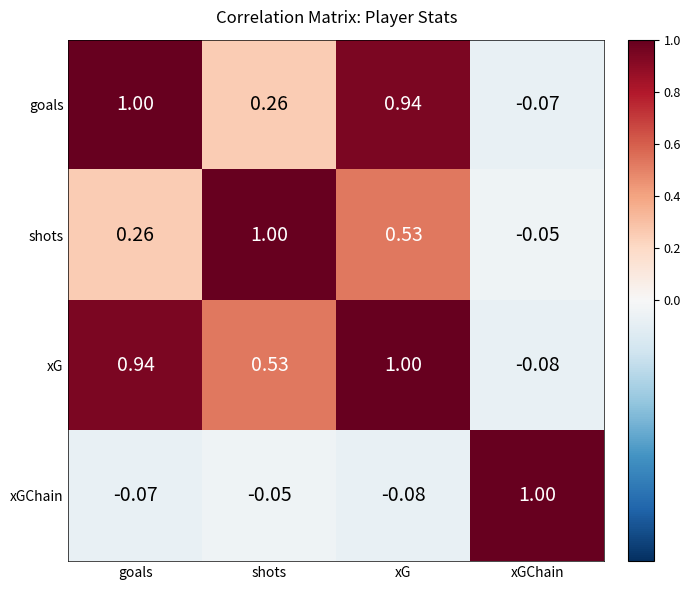

Which series changed the most between goals and xG?

shots